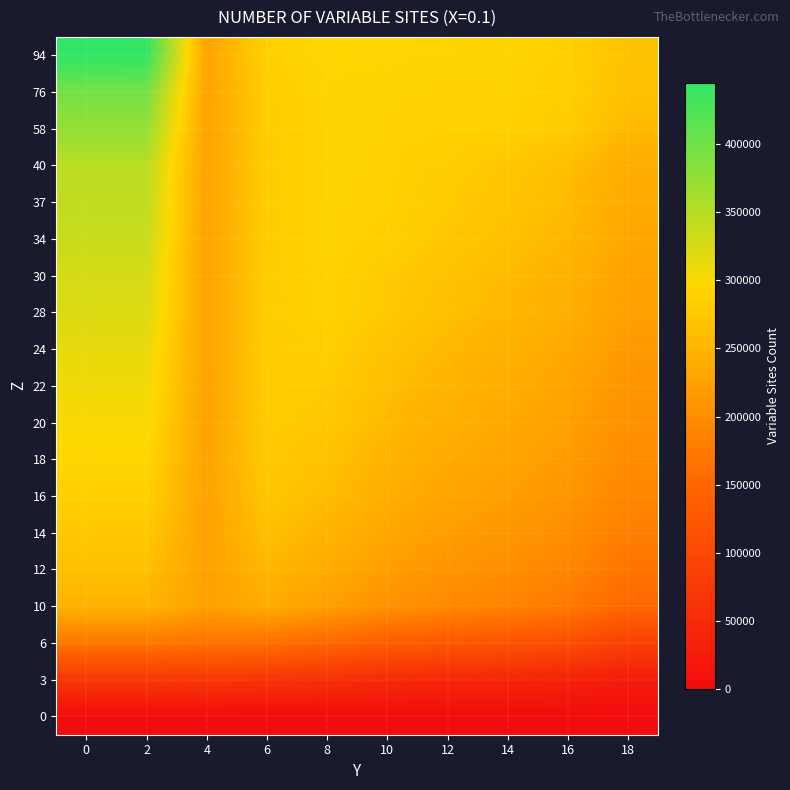

What is the difference between the highest and lowest values at 10?

293914